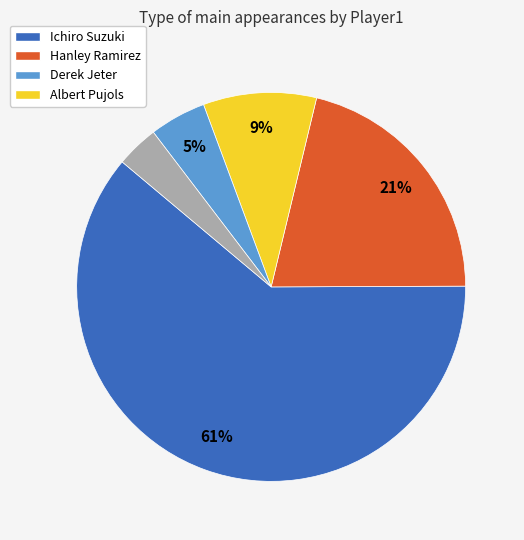

Is there a majority slice in this chart?

Yes